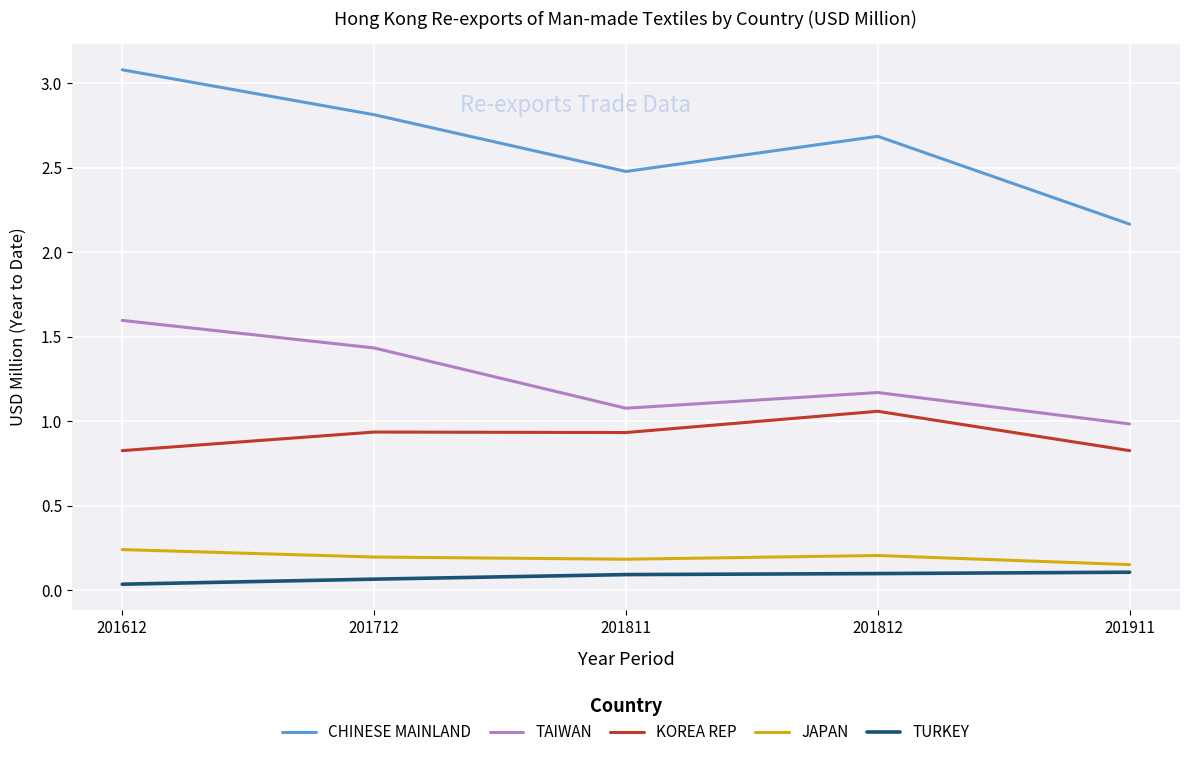

True or false: KOREA REP and TAIWAN intersect in this chart.

False